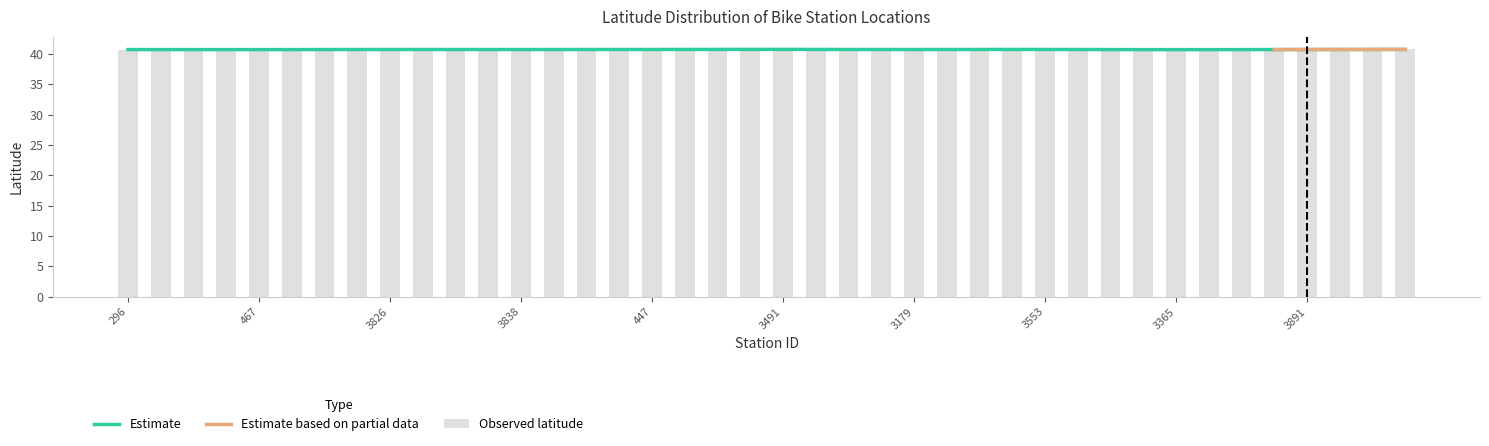

What is the smallest value displayed?

40.7